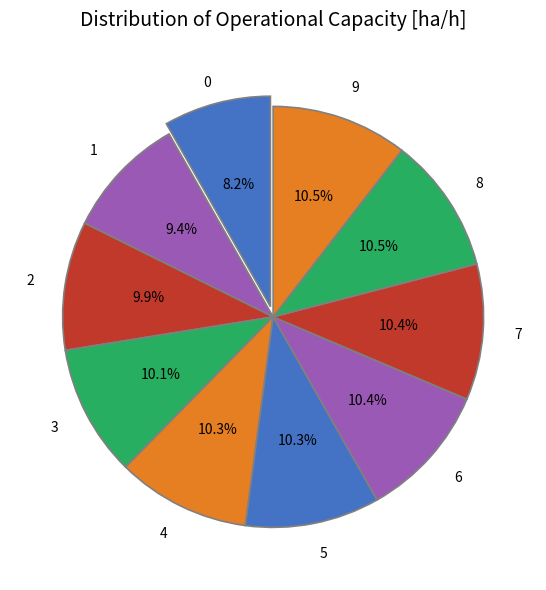

Do 9 and 4 together represent more than half of the pie?

No